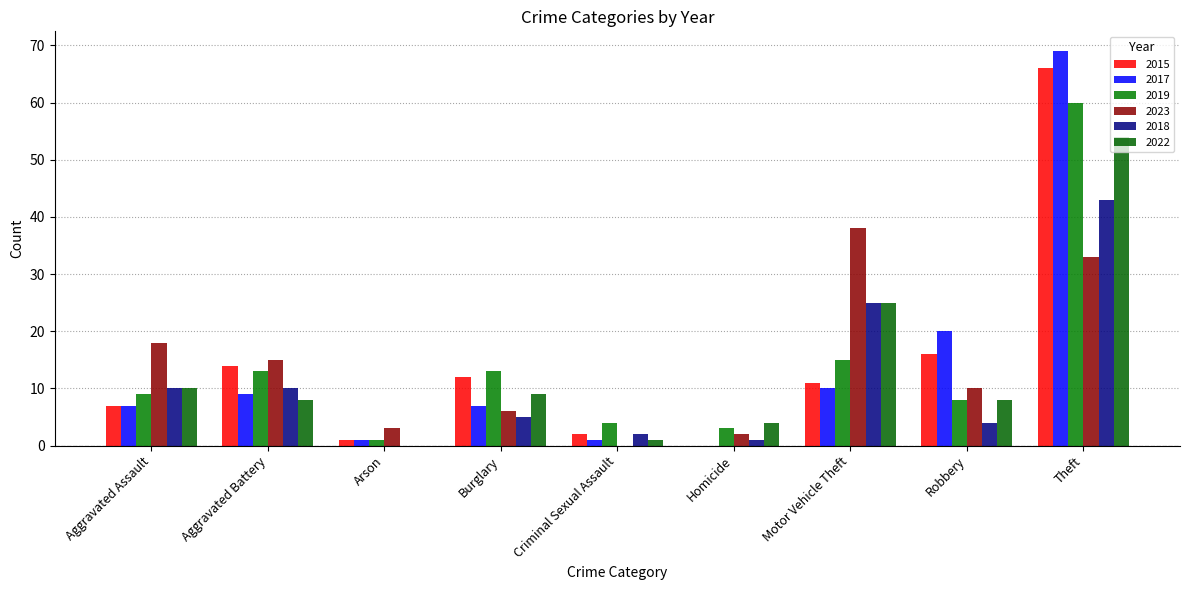

Reading left to right, what are all the values shown in this chart?

2015: 7	14	1	12	2	0	11	16	66
2017: 7	9	1	7	1	0	10	20	69
2019: 9	13	1	13	4	3	15	8	60
2023: 18	15	3	6	0	2	38	10	33
2018: 10	10	0	5	2	1	25	4	43
2022: 10	8	0	9	1	4	25	8	54